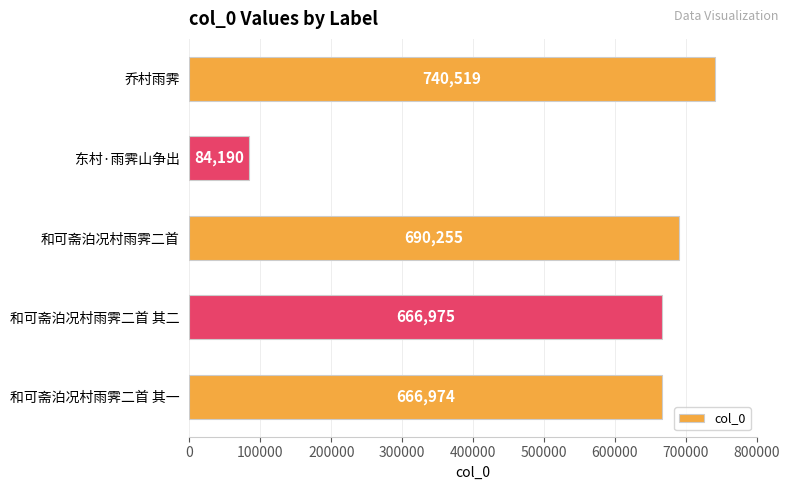

At which label is the value closest to 412354?

和可斋泊况村雨霁二首 其一